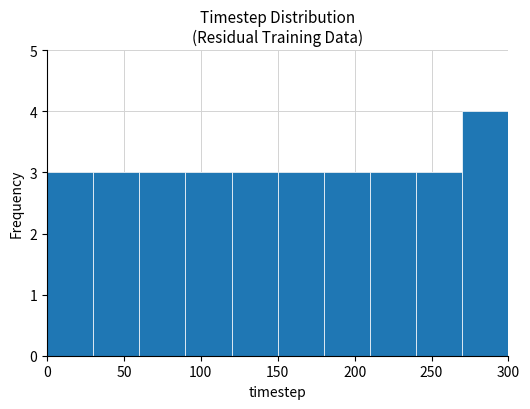

What is the height of the bar covering 150 to 180 on the x-axis? The values are not printed on the chart, so give them approximately, as read against the axis.

3